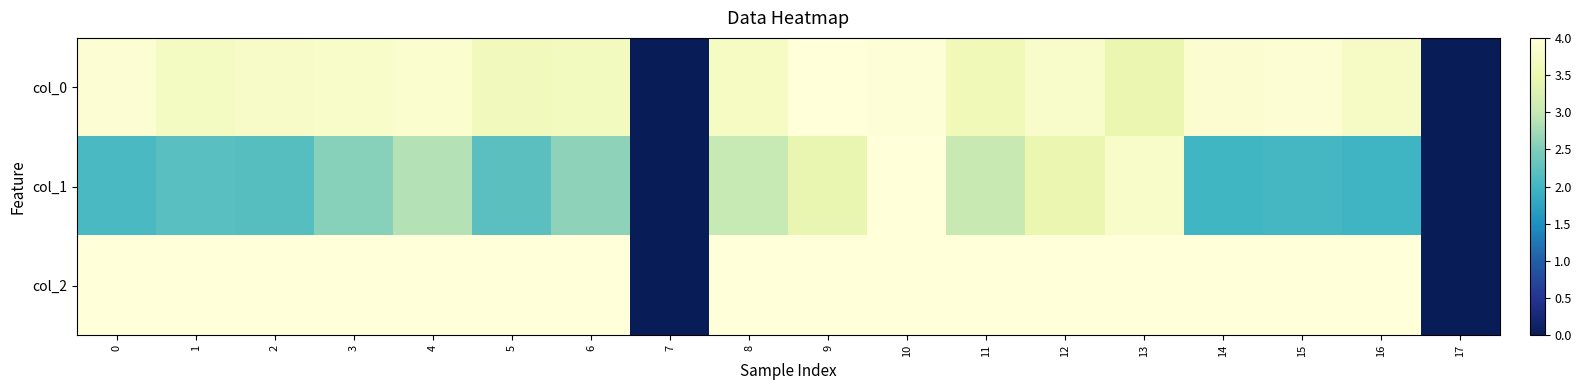

Rank the series at 16 from highest to lowest value.

col_2, col_0, col_1